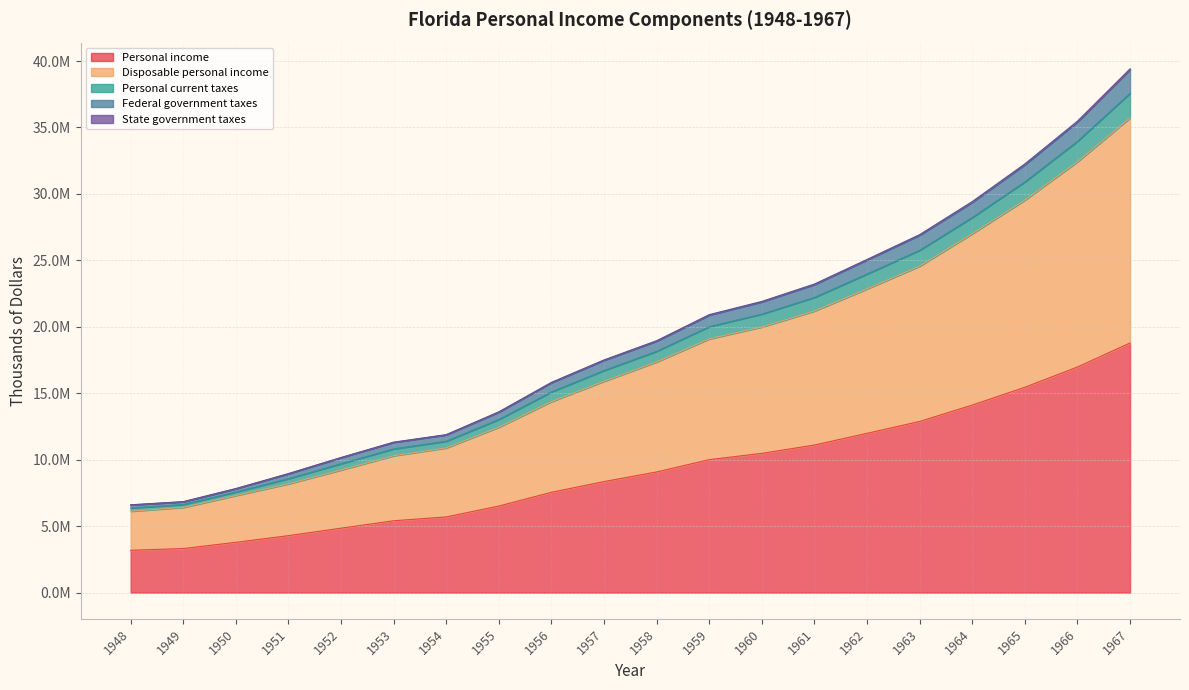

Does the chart have visible grid lines?

Yes